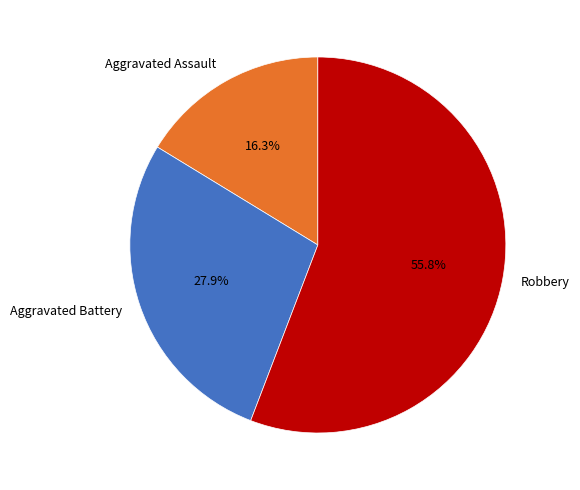

What percentage is the Robbery slice, to the nearest percent?

56%